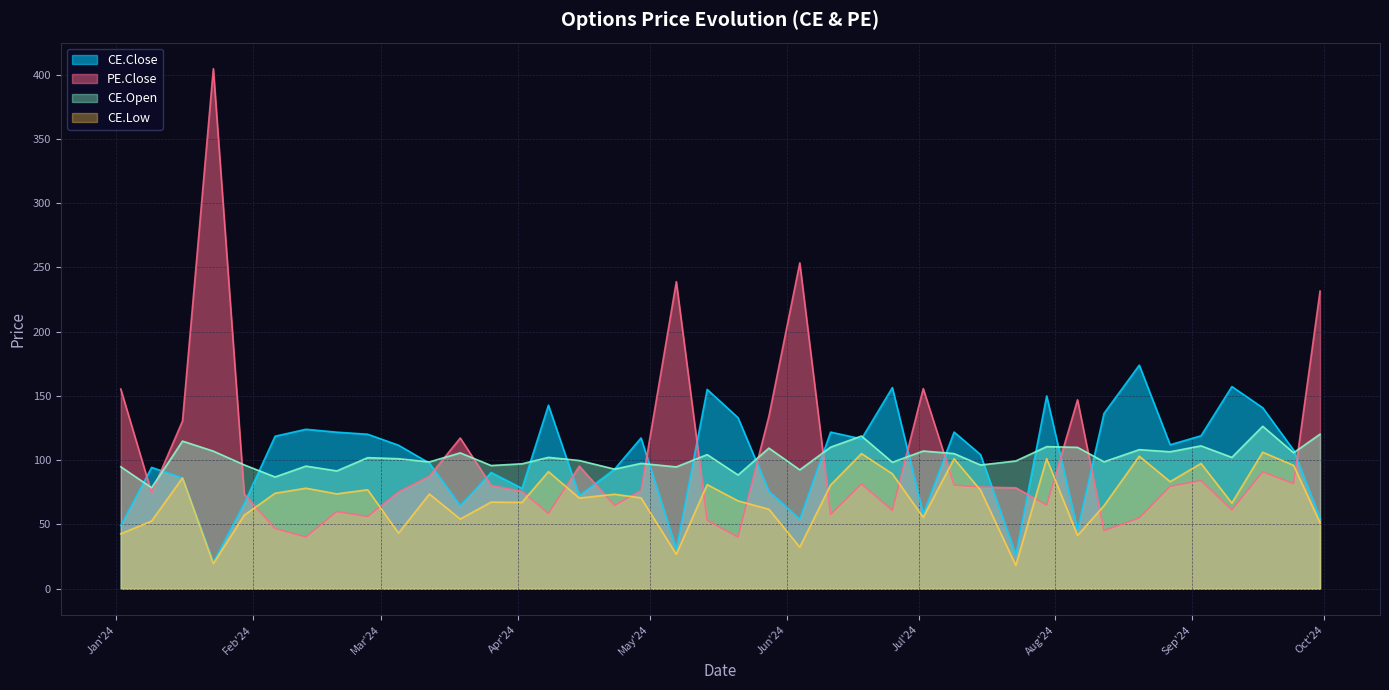

How many lines are shown in the chart?

4